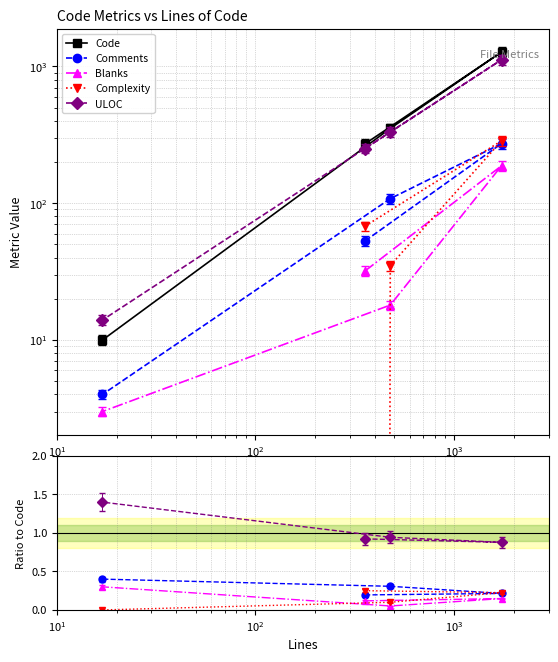

Is this an area chart (filled region under the line)?

No